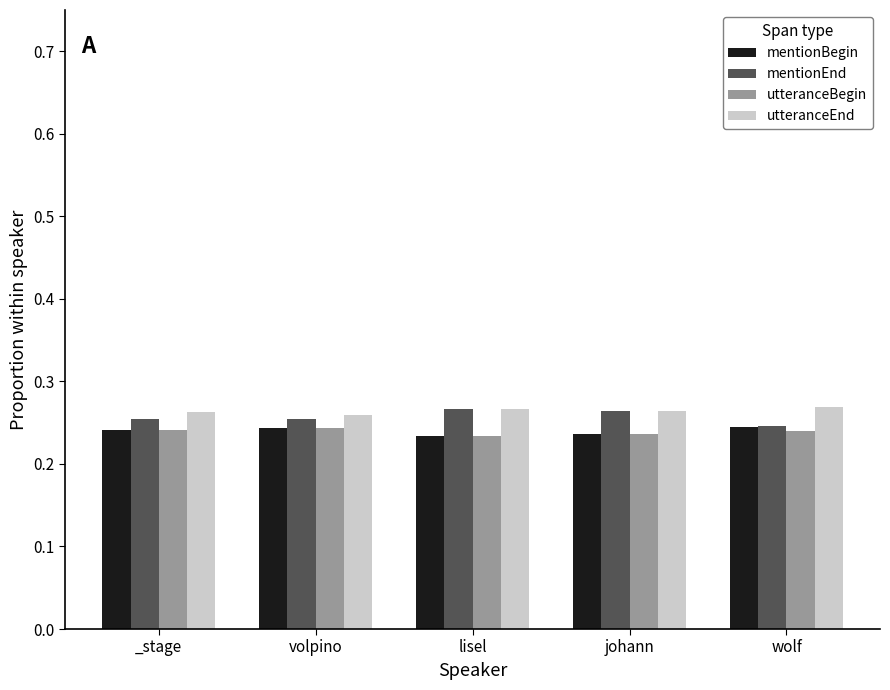

What are all the series names shown in the legend?

mentionBegin, mentionEnd, utteranceBegin, utteranceEnd